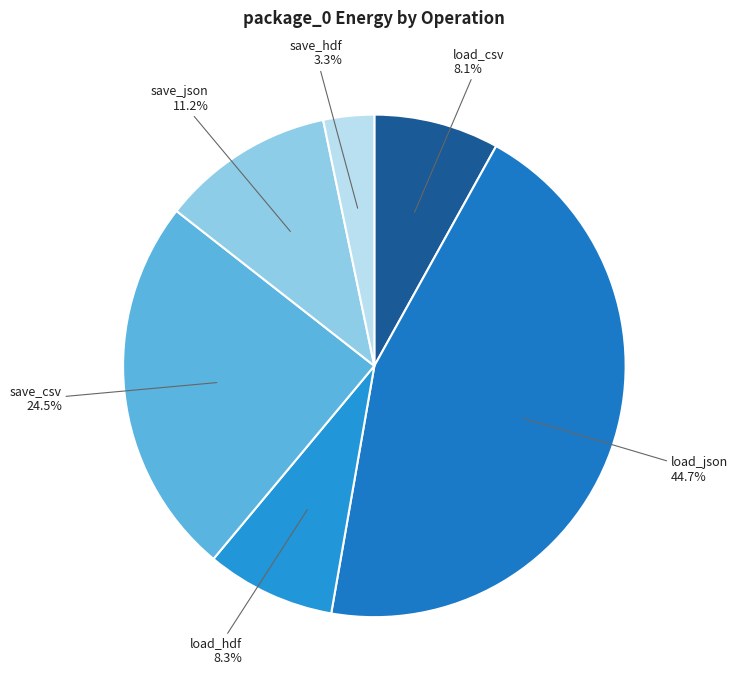

How many segments does this pie chart have?

6